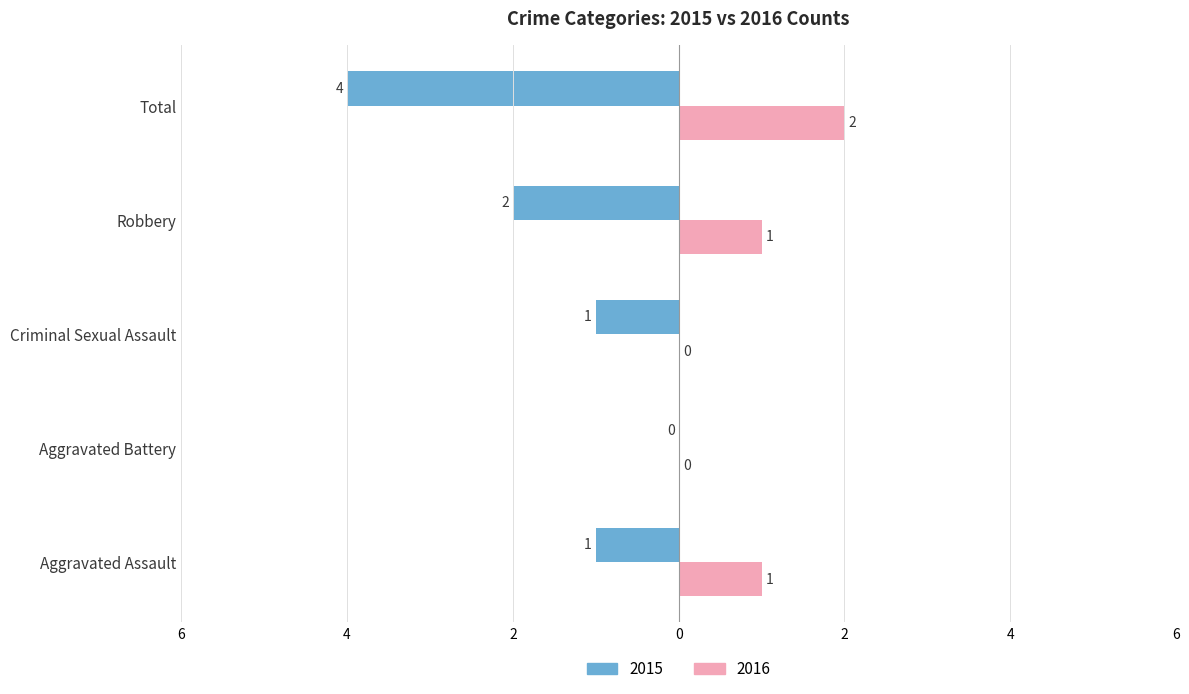

What are all the series names shown in the legend?

2015, 2016